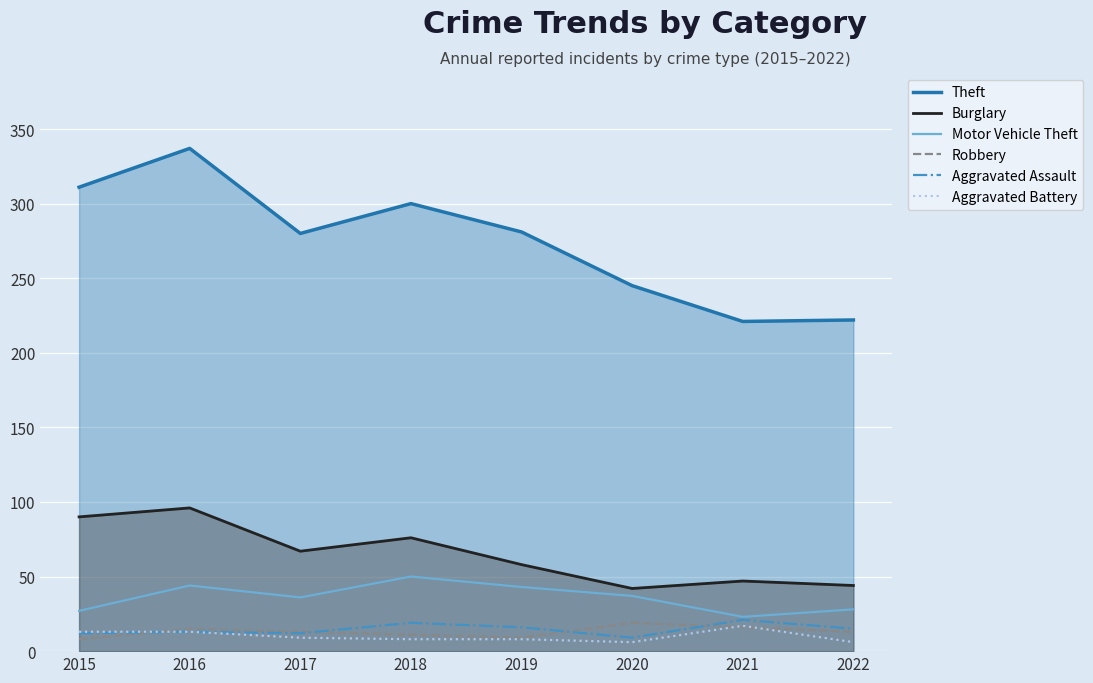

What is the difference between the second highest and minimum values in the Theft series?

90